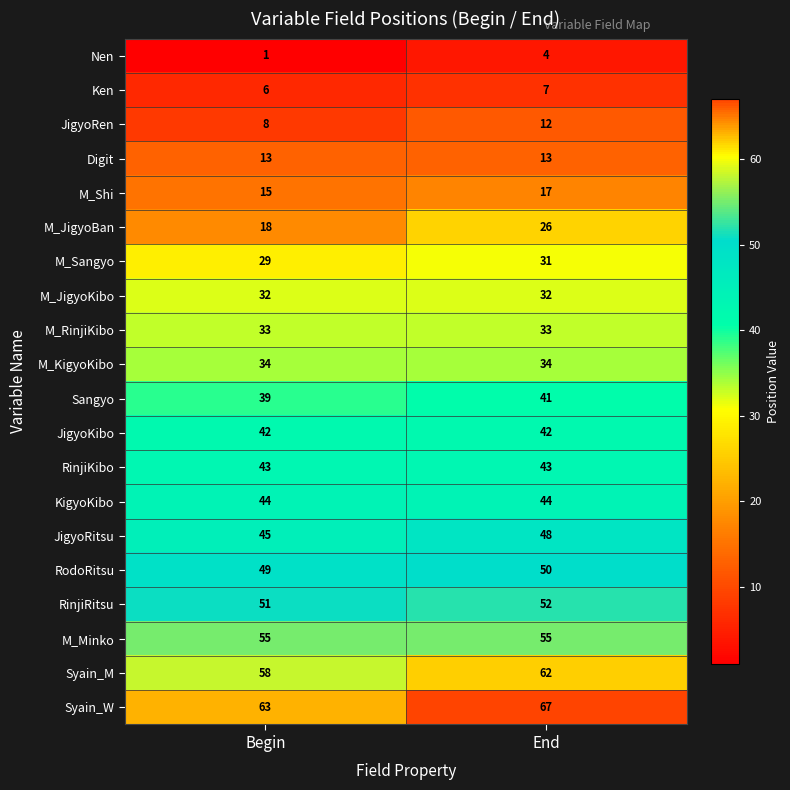

Is the value of M_RinjiKibo at End greater than the value of RodoRitsu at End?

No